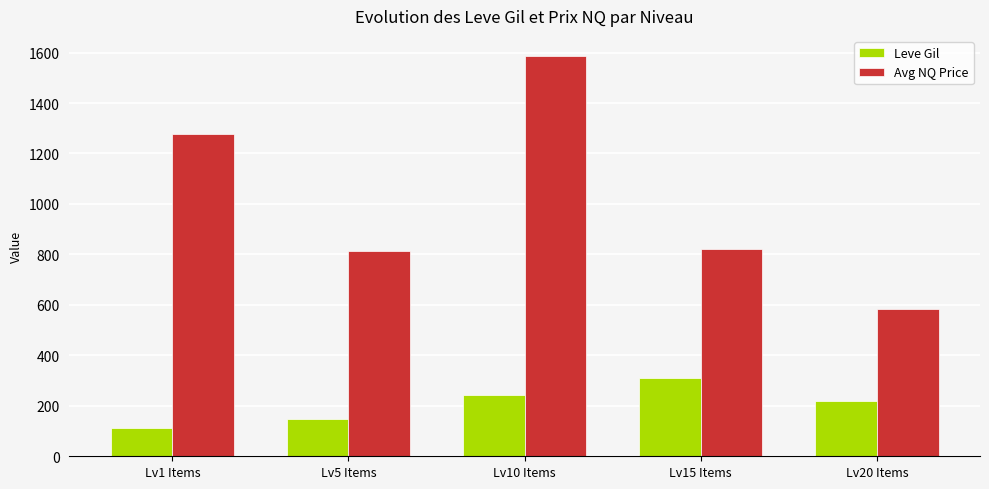

The value of Leve Gil at Lv10 Items is 401.3. True or false?

False